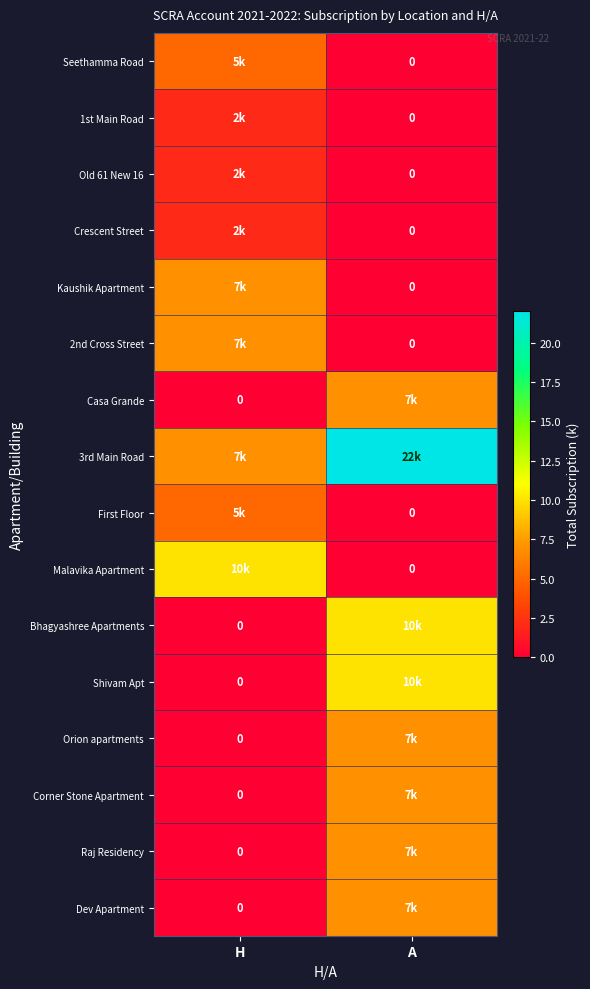

Which series changed the most between H and A?

3rd Main Road